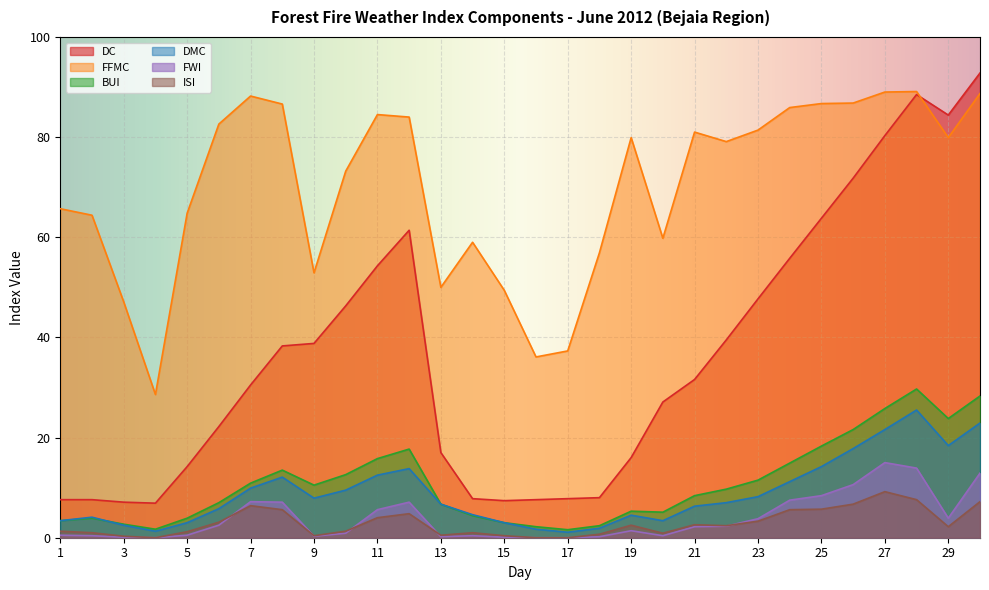

What is the approximate value of DMC at 5?

3.0